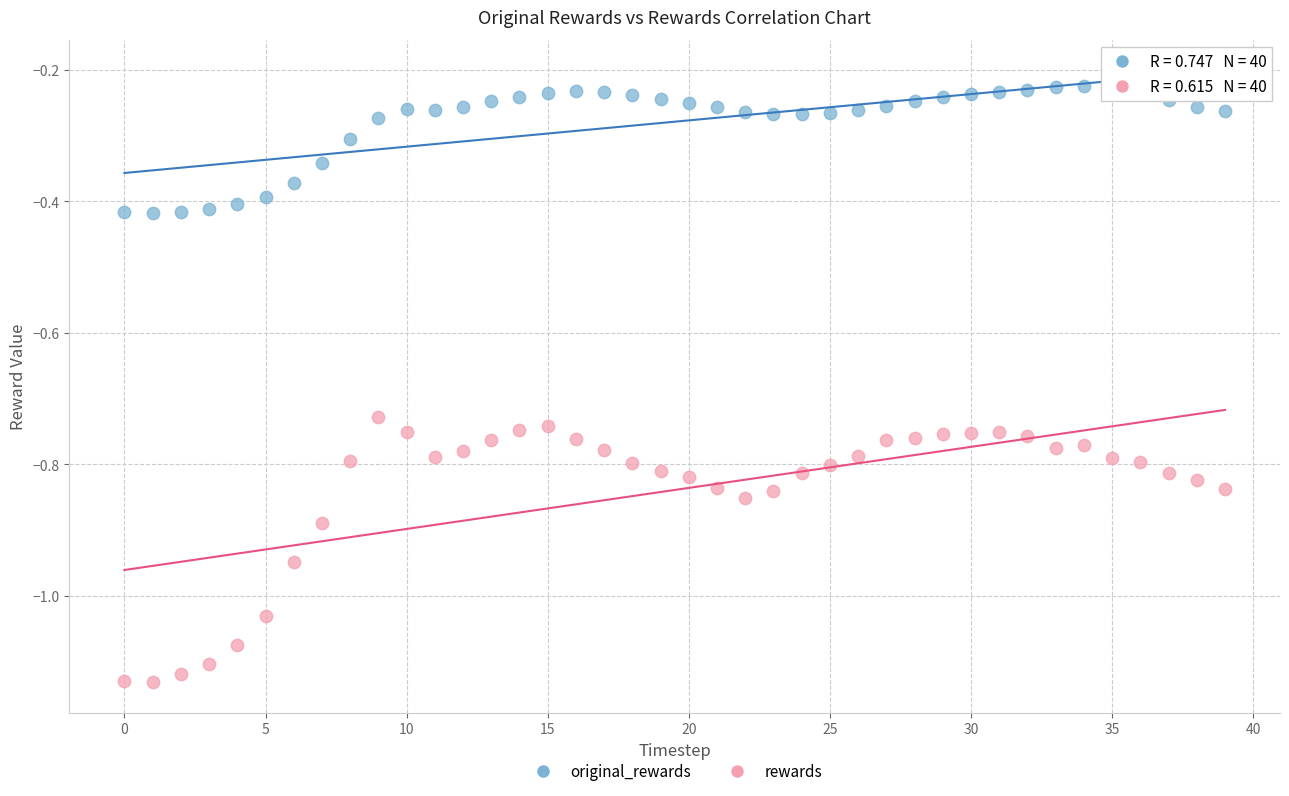

Which series reaches the minimum Y coordinate?

rewards